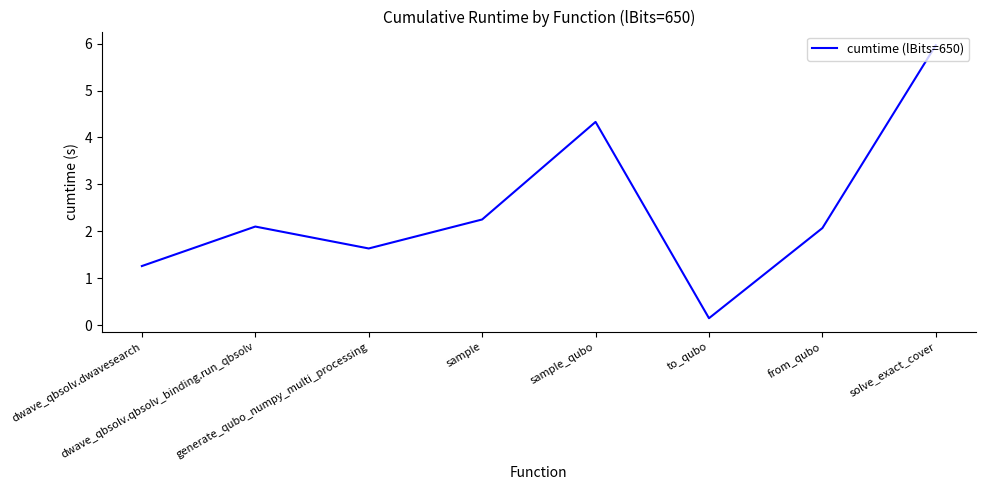

What is the difference between the values at dwave_qbsolv.dwavesearch and from_qubo?

0.8